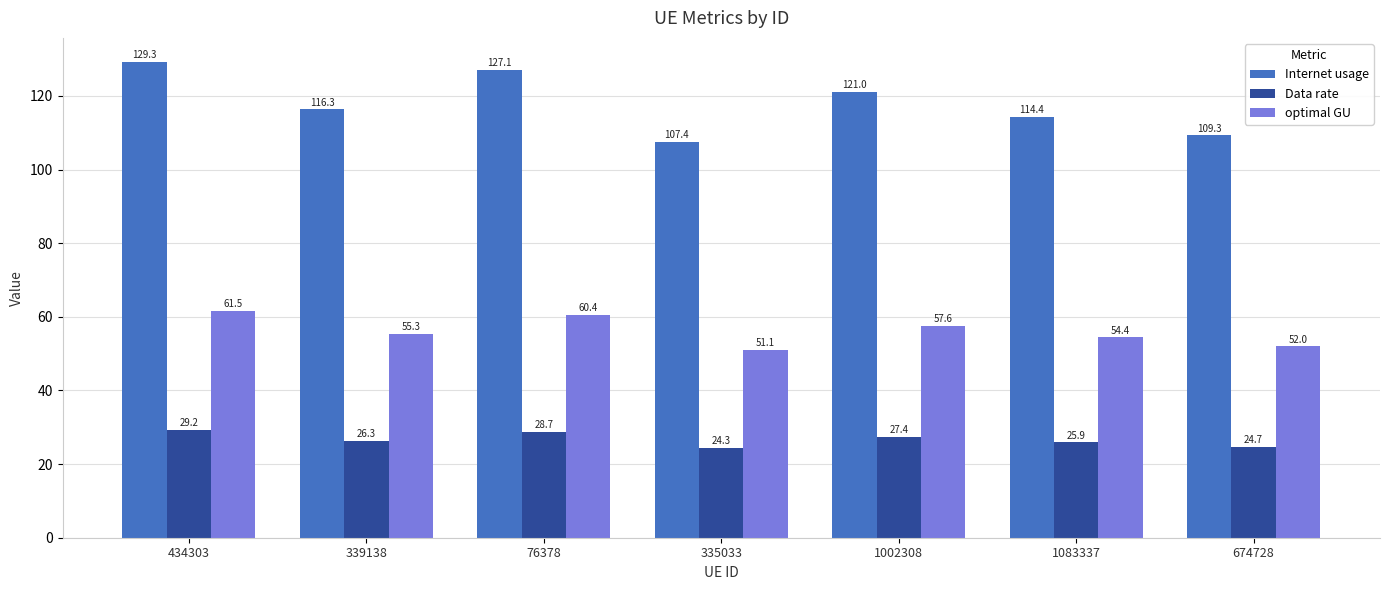

Which category has the lowest value across all series?

335033